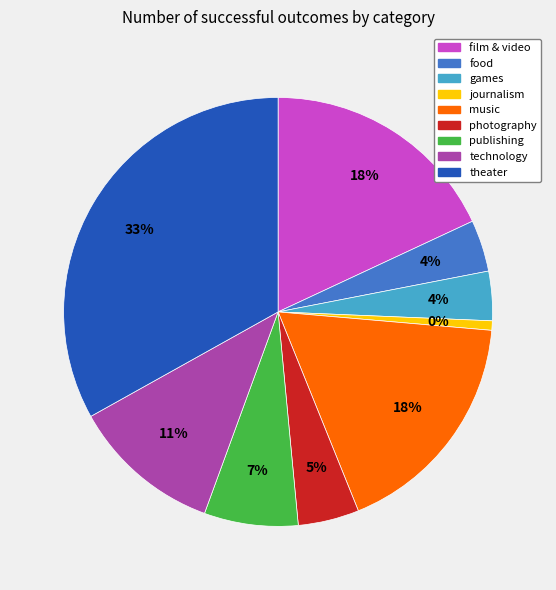

Is there any slice that represents more than half of the pie?

No